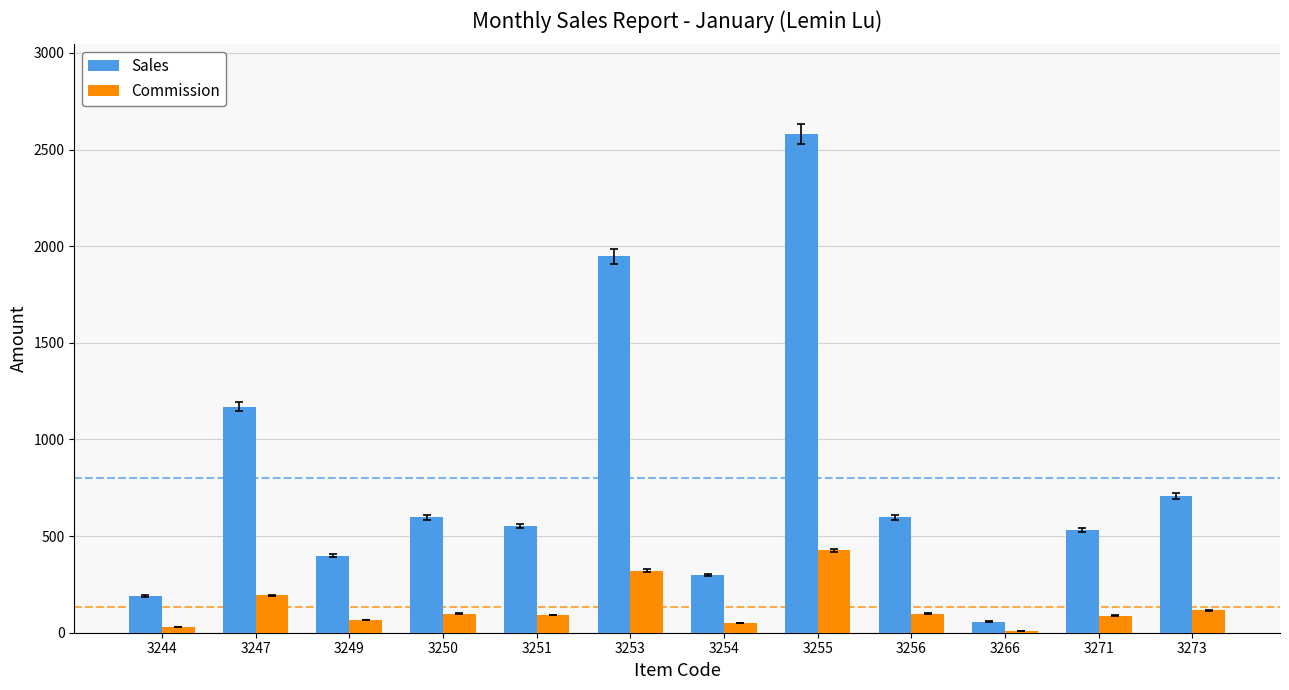

What is the total value across all series at 3256?

695.7